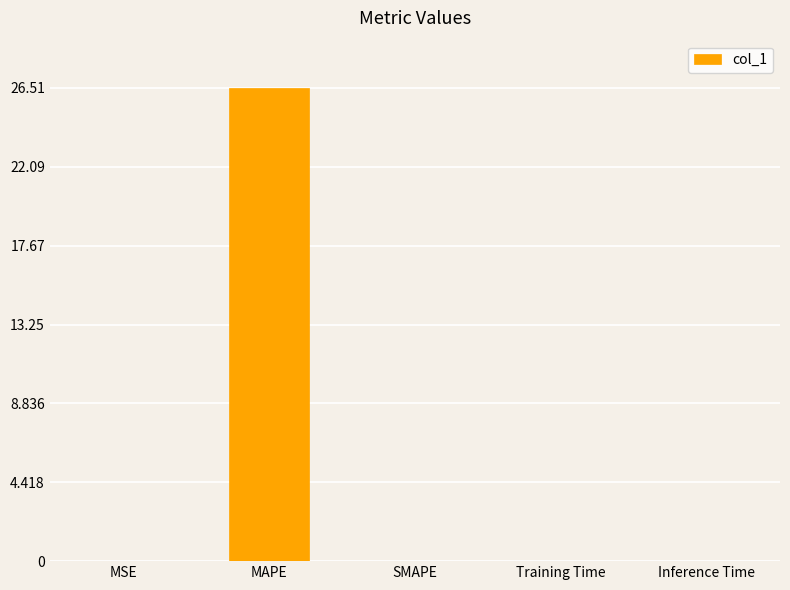

What is the greatest value displayed?

26.5